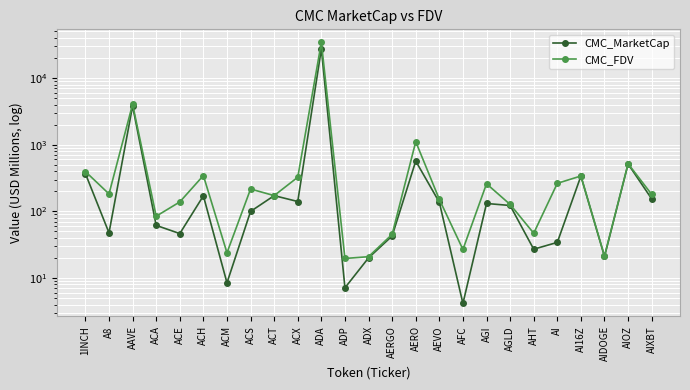

Rank the series by their average value, from highest to lowest.

CMC_FDV, CMC_MarketCap